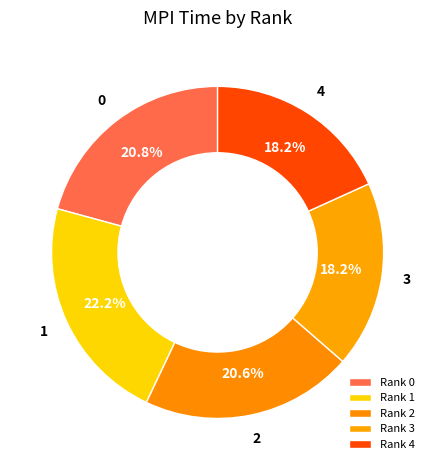

Count the number of slices in the pie.

5